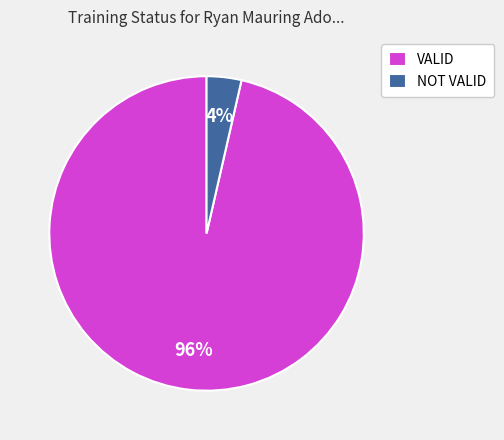

Do NOT VALID and VALID together represent more than half of the pie?

Yes